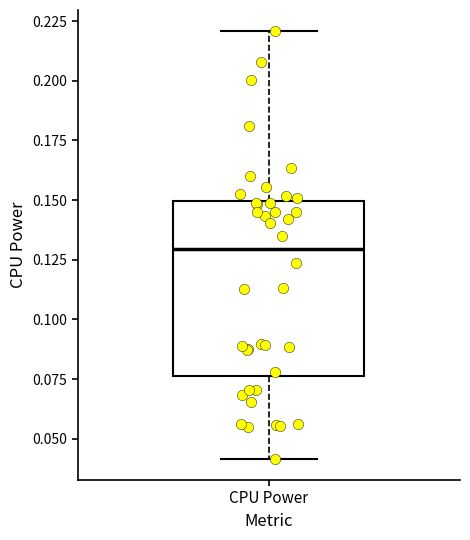

Transcribe this box plot: give where the median line is, the range the box spans, and where the two whiskers end, as read against the y-axis. The values are not printed on the chart, so give them approximately, as read against the axis.

median 0.130, box 0.075 to 0.150, whiskers 0.040 to 0.220